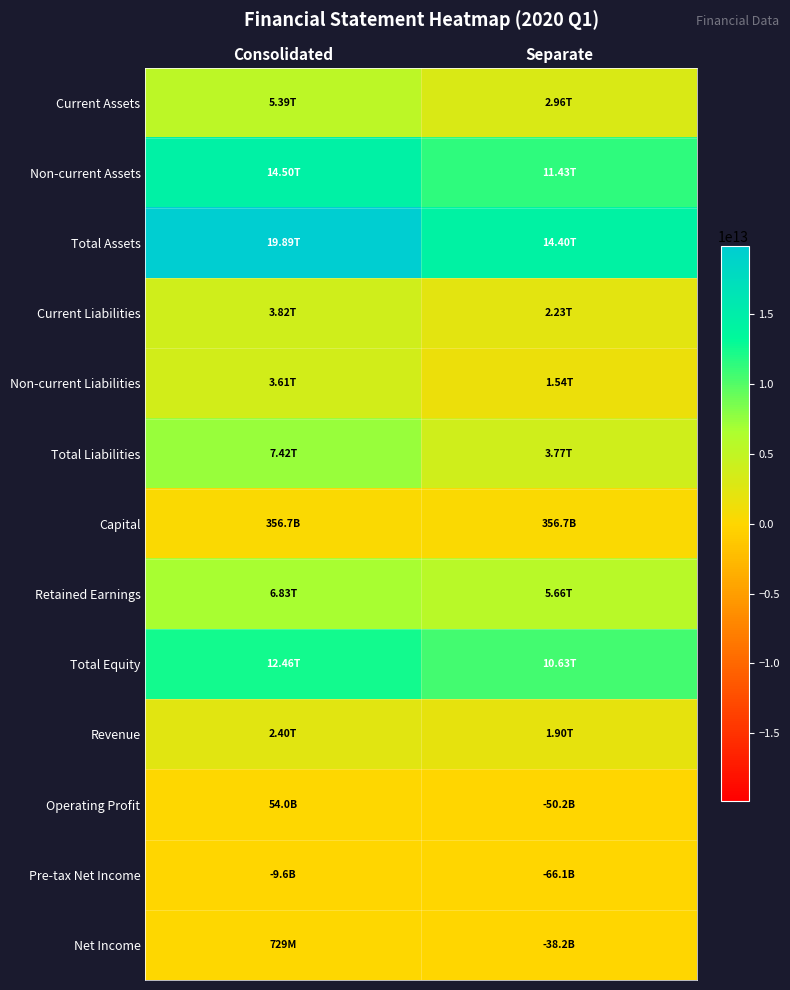

What is the difference between the highest and lowest values at Separate?

14463879512116